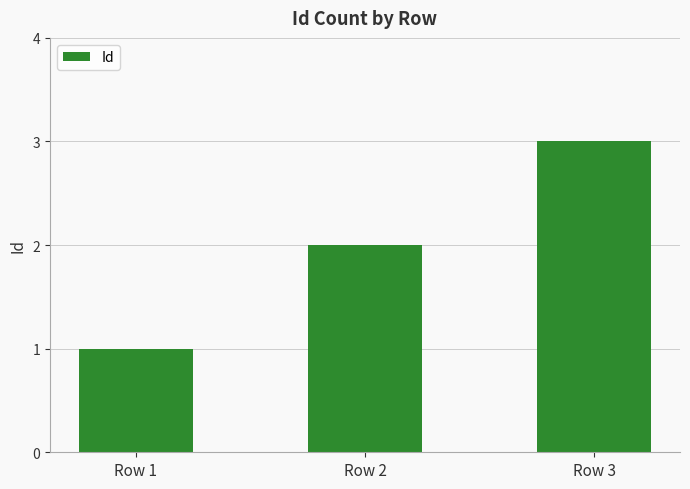

How many categories are shown in the chart?

3